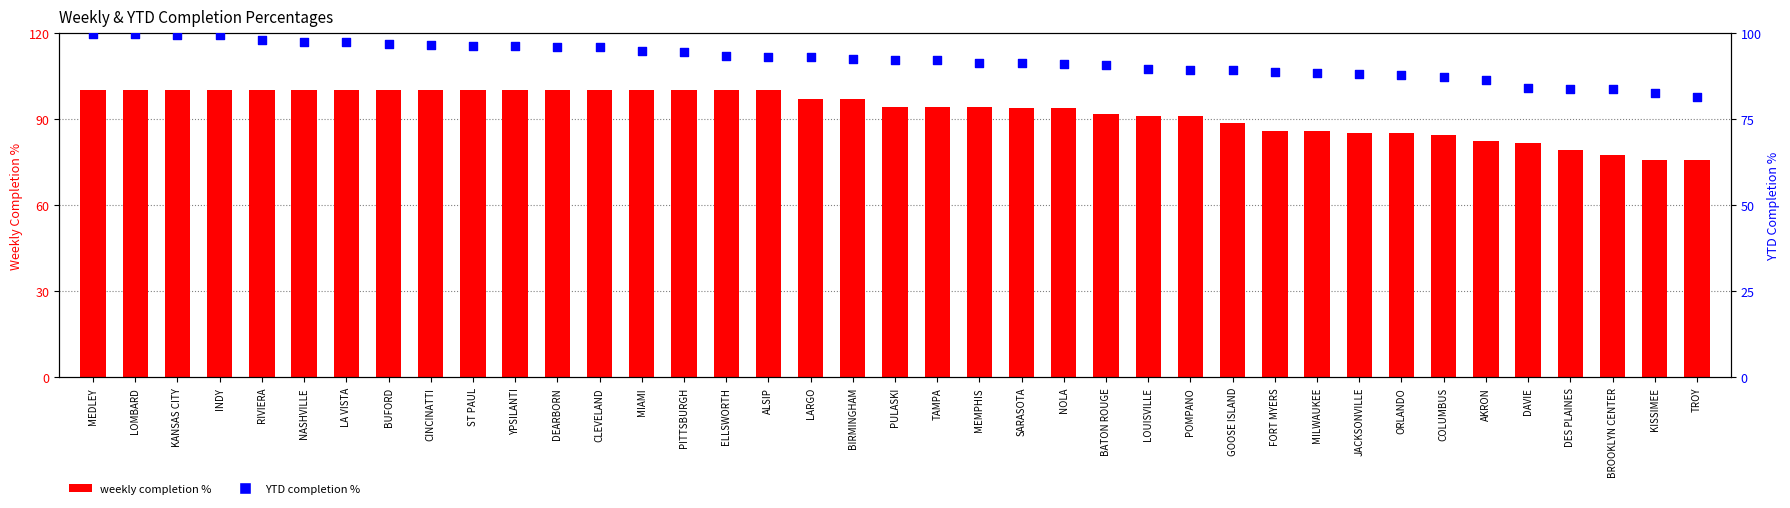

Is the value of weekly completion % at PULASKI greater than the value of YTD completion % at PULASKI?

Yes